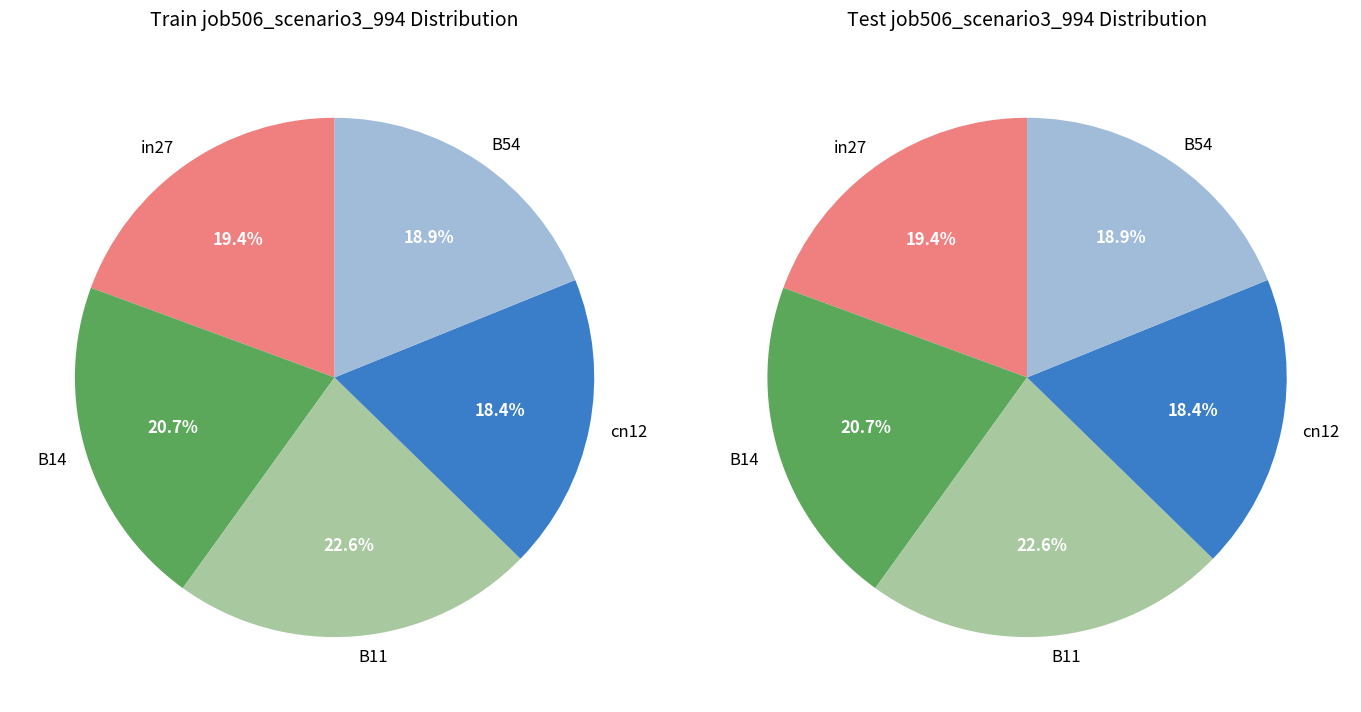

The cn12 slice represents 18% of the pie. True or false?

True